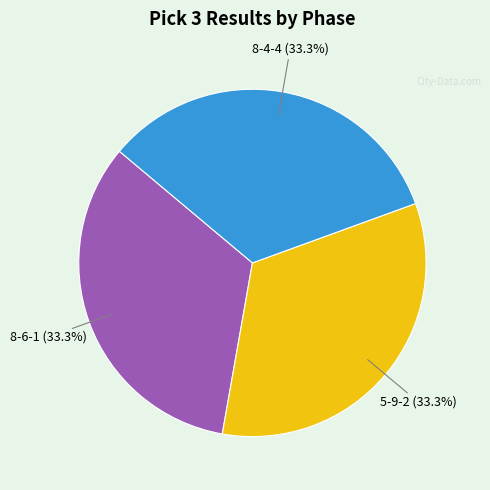

Is there a majority slice in this chart?

No